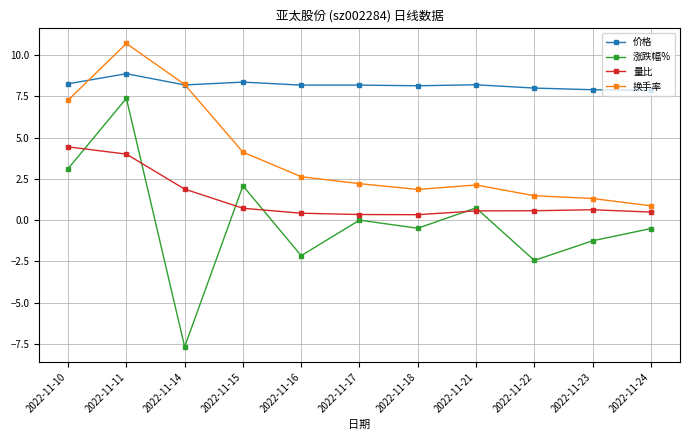

What is the maximum value shown in the chart?

10.7